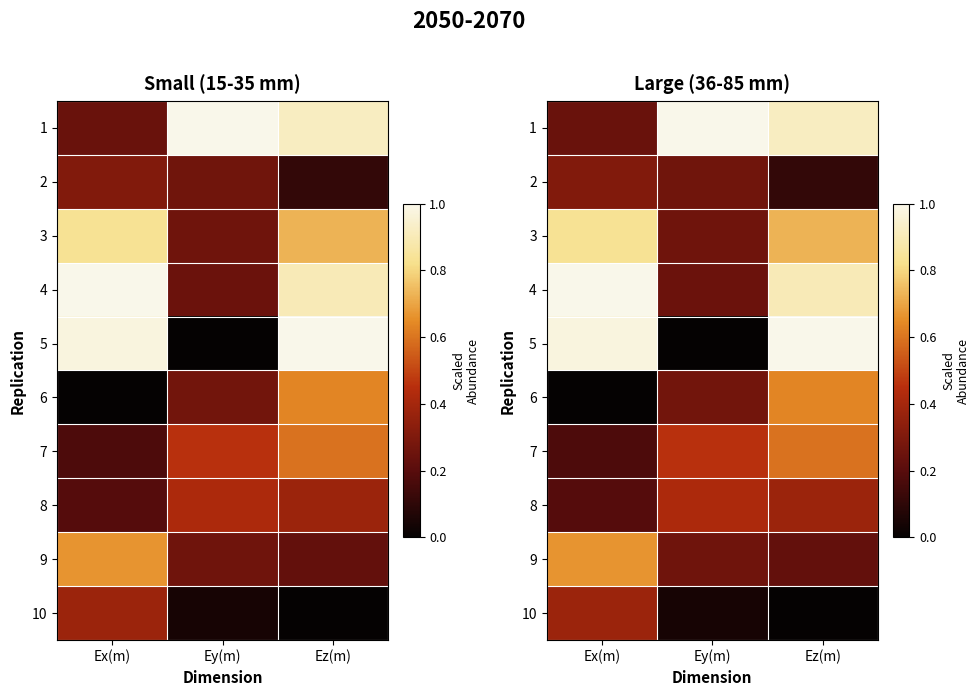

Is it true that 5 equals 1.0 at Ez(m)?

True